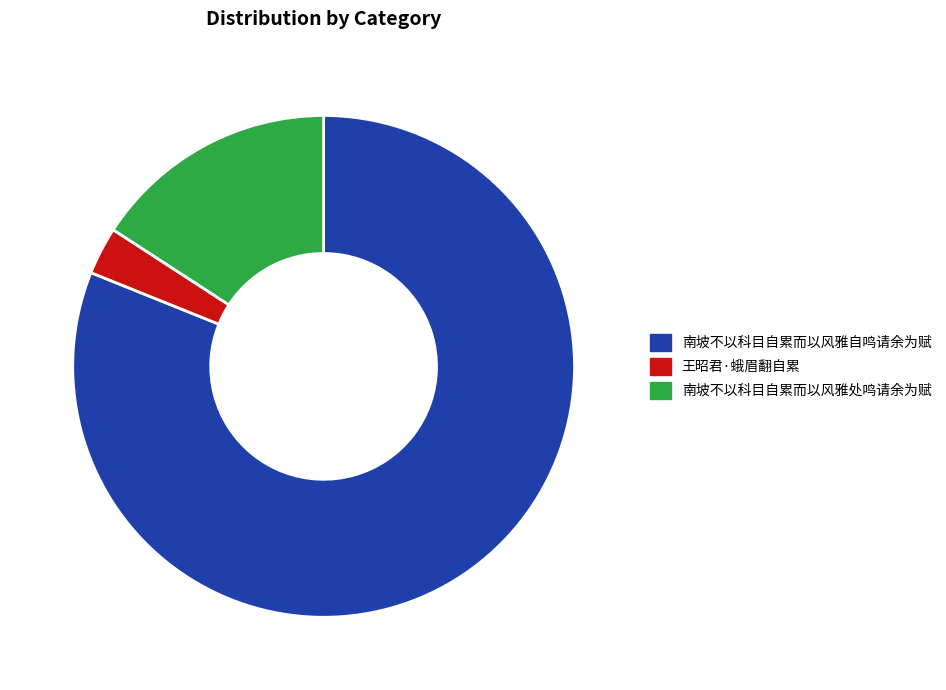

Is there any slice that represents more than half of the pie?

Yes